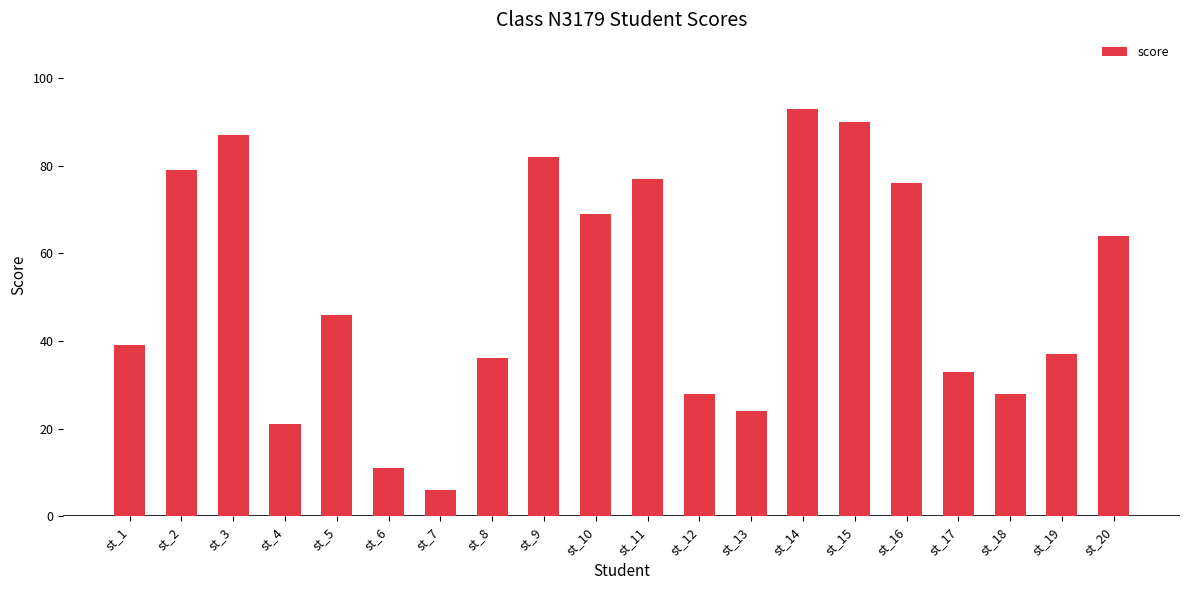

What is the average value?

51